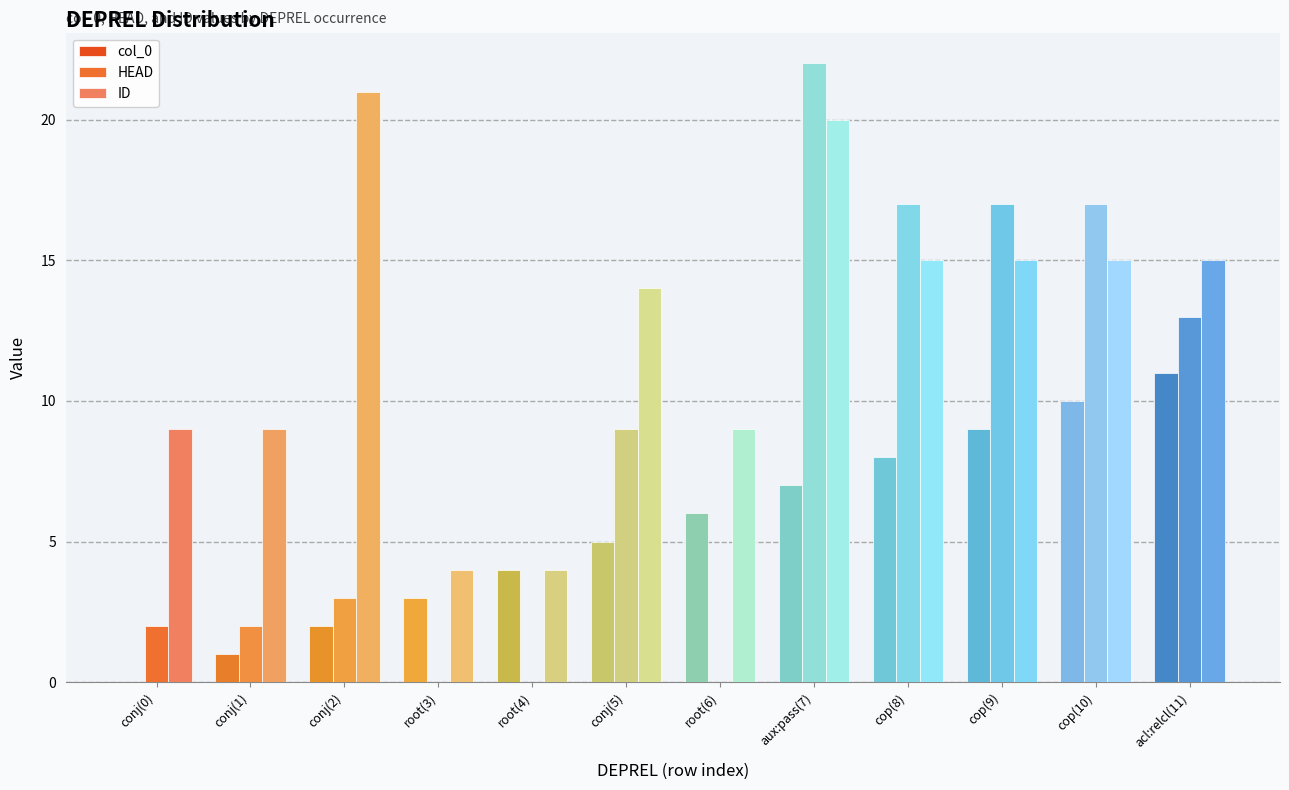

Which category has the highest value across all series?

aux:pass(7)